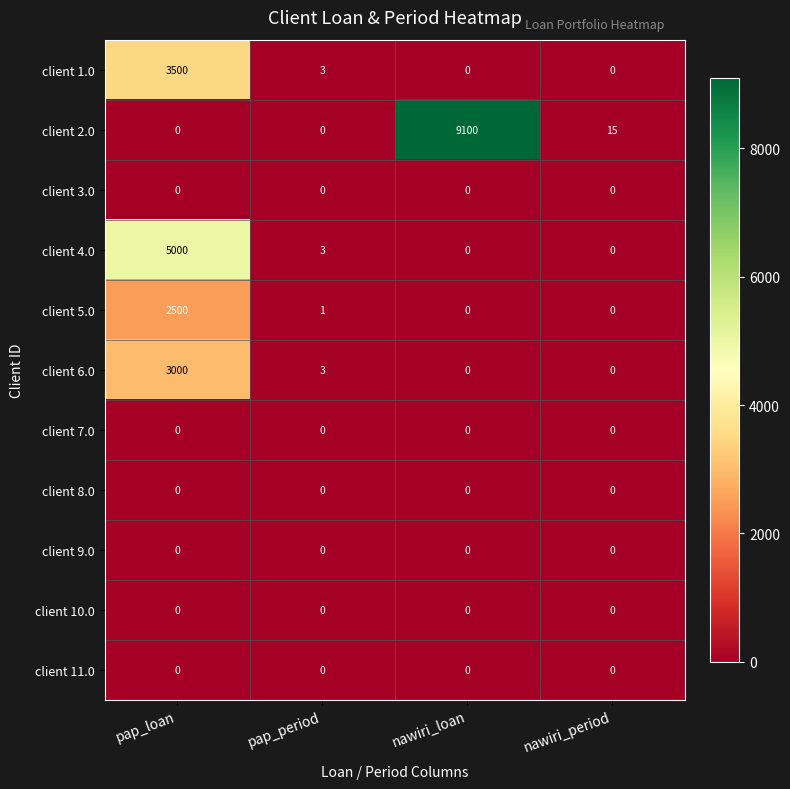

Where does the client 1.0 series first go above 3?

pap_loan